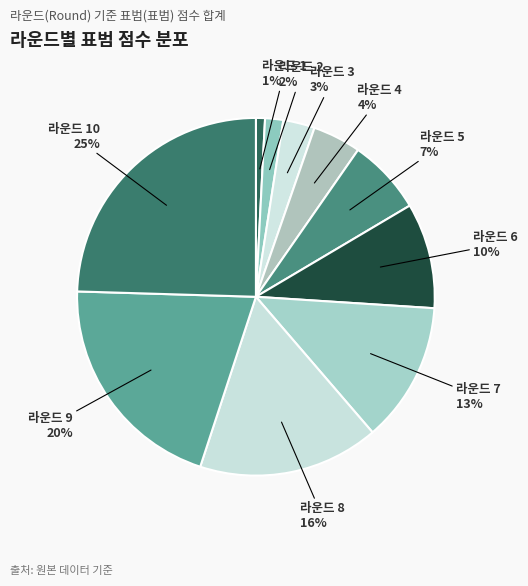

How many slices are in this pie chart?

10